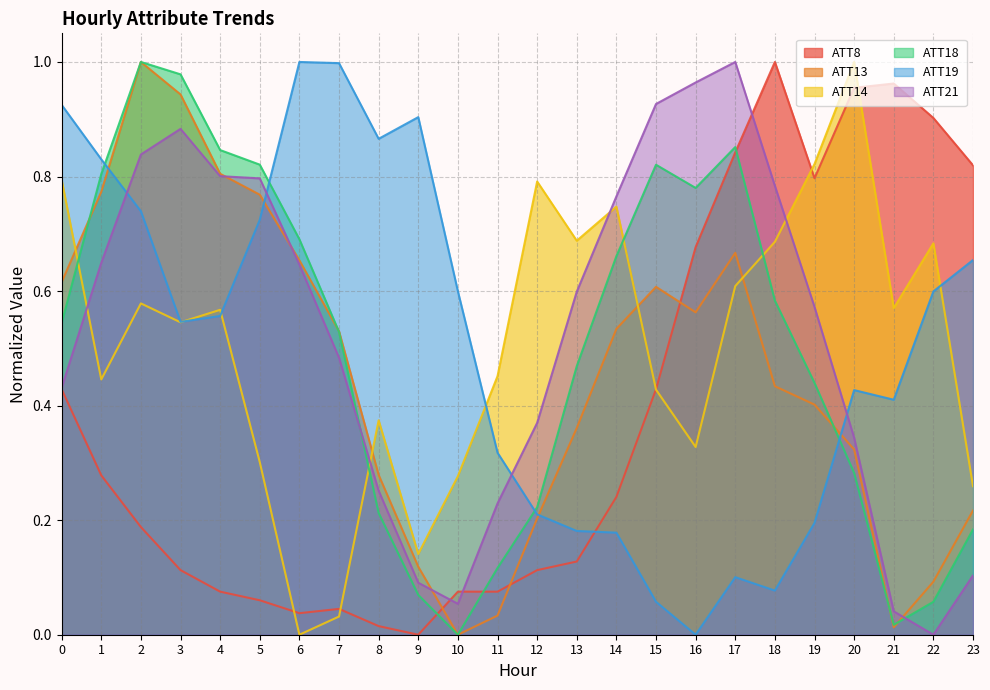

In ATT8, how many points are lower than both neighbors (excluding endpoints)?

3